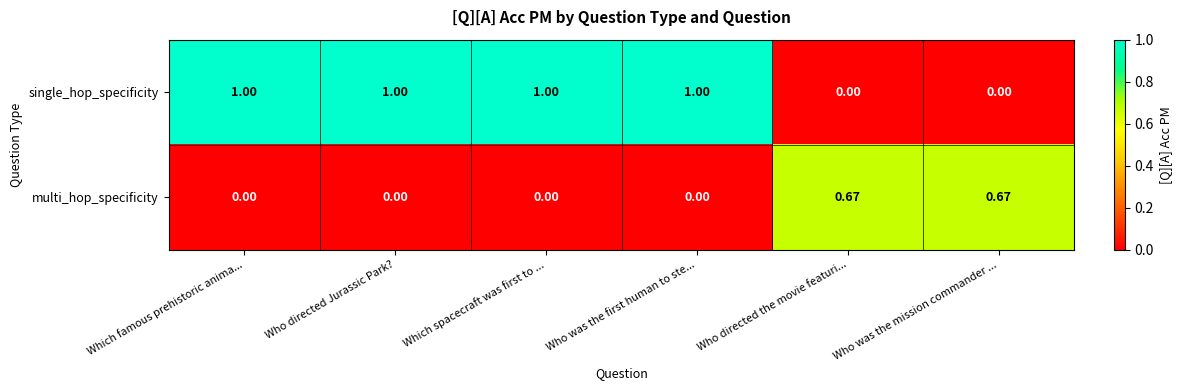

Which series has the largest range (max minus min)?

single_hop_specificity